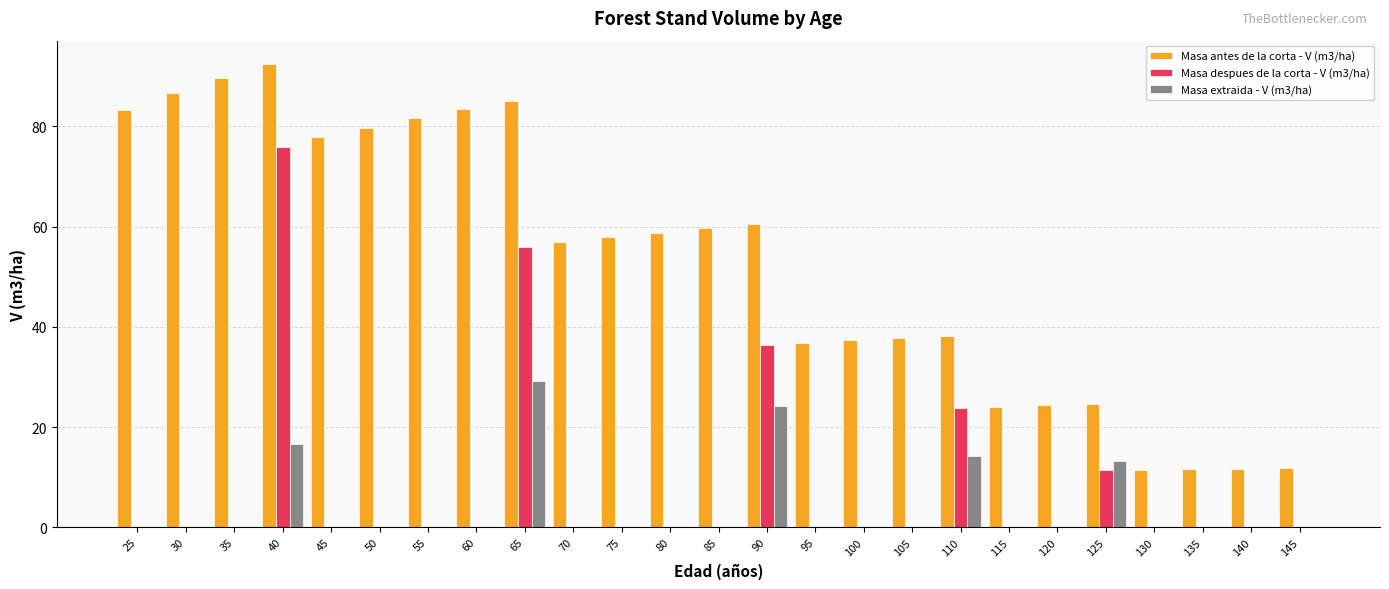

What are all the series names shown in the legend?

Masa antes de la corta - V (m3/ha), Masa despues de la corta - V (m3/ha), Masa extraida - V (m3/ha)